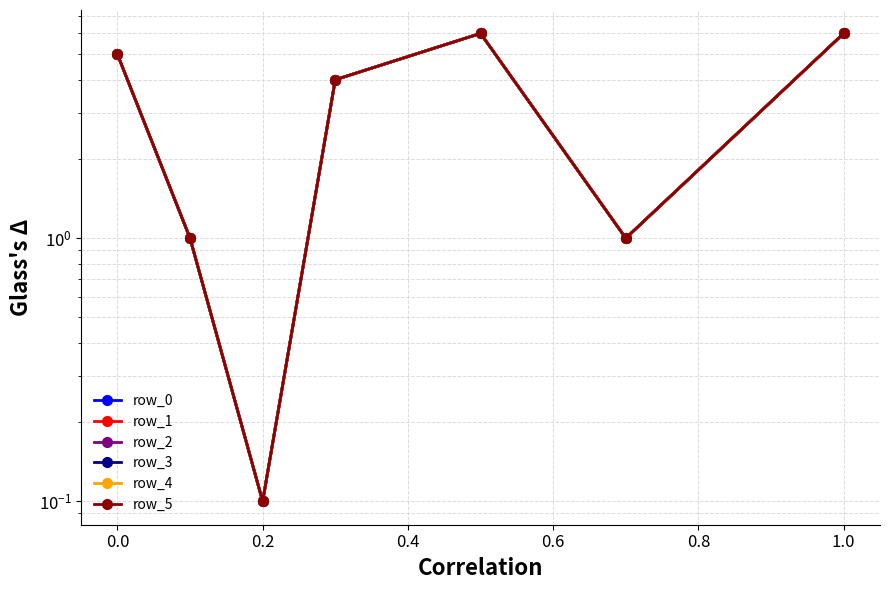

Is this an area chart (filled region under the line)?

No